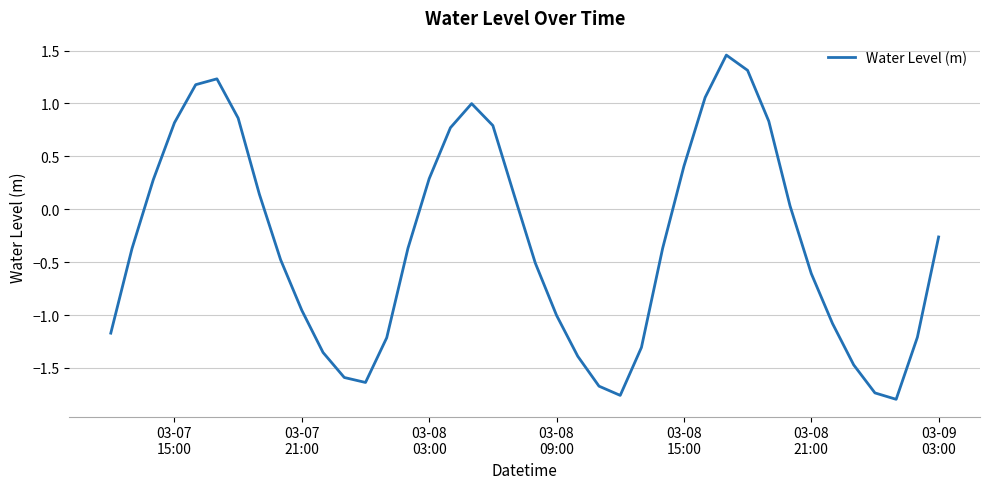

How many lines are shown in the chart?

1